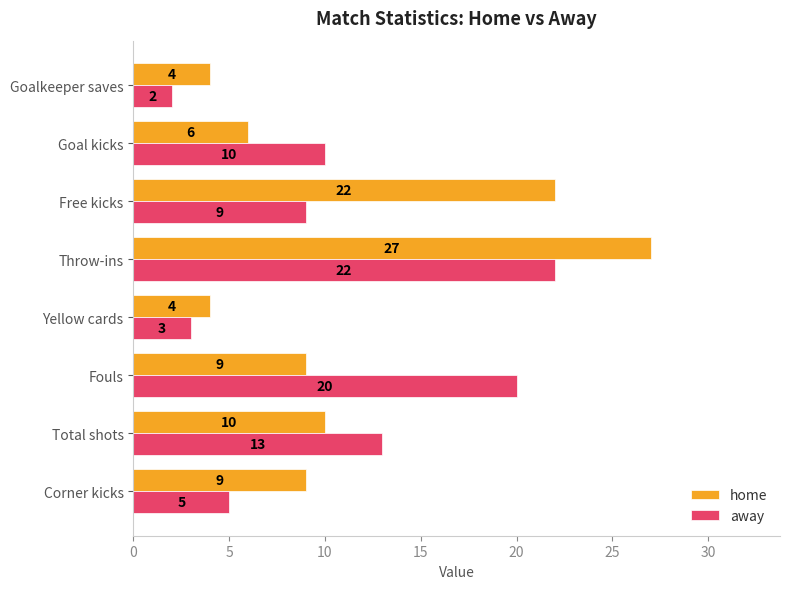

Which series has the widest spread of values?

home